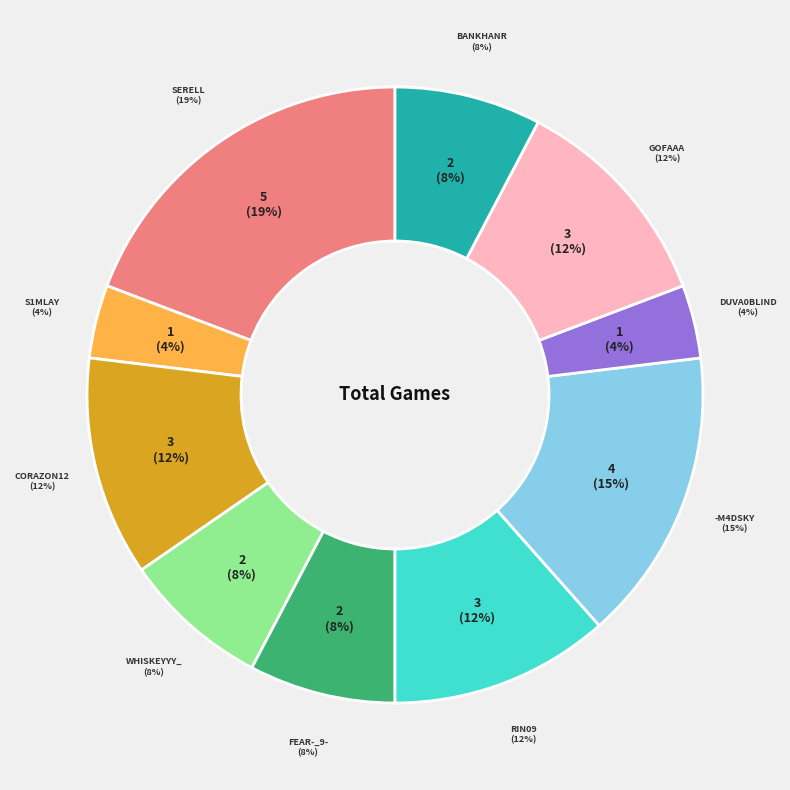

Which category has the biggest portion of the pie?

Serell